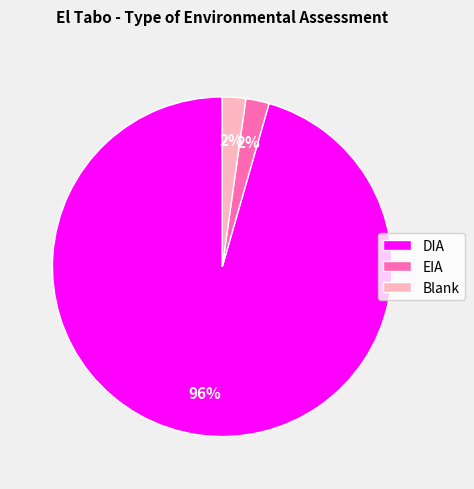

True or false: EIA accounts for 2% of the total.

True